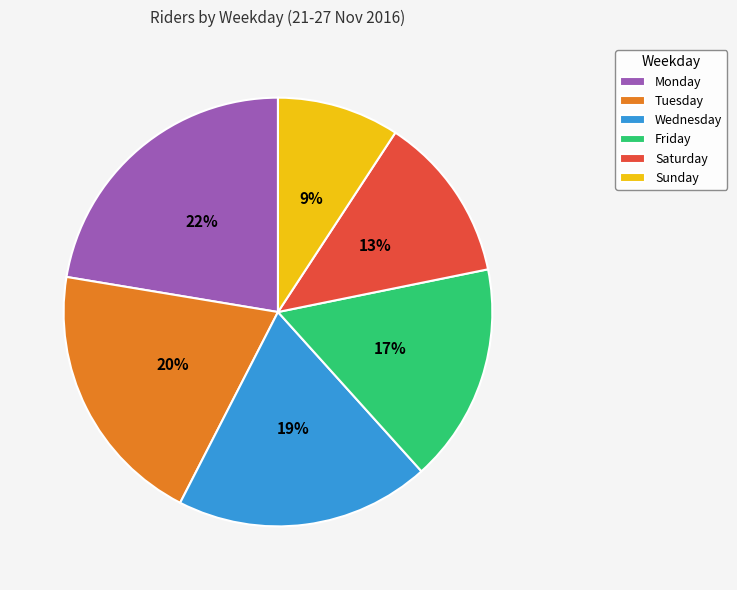

Between Tuesday and Monday, which is larger?

Monday